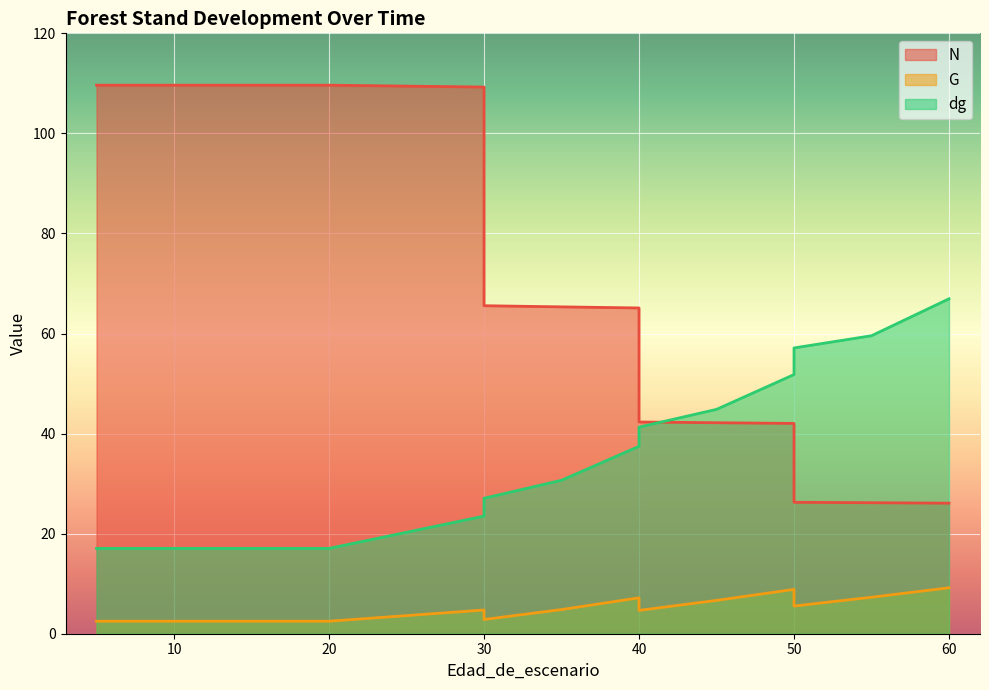

Is it true that G equals 4.8 at 35?

True